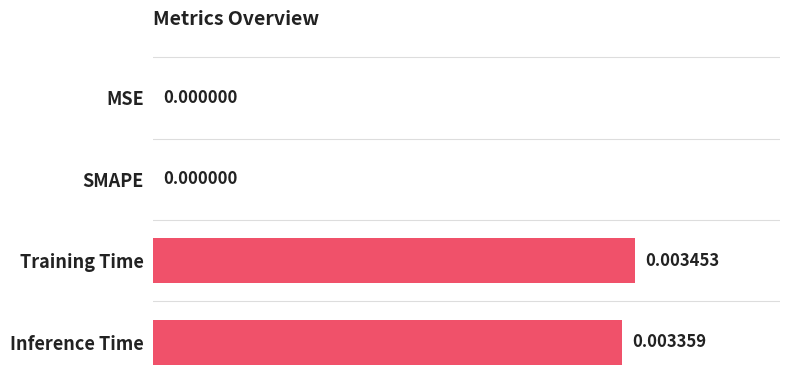

Which has a higher value, Inference Time or SMAPE?

Inference Time